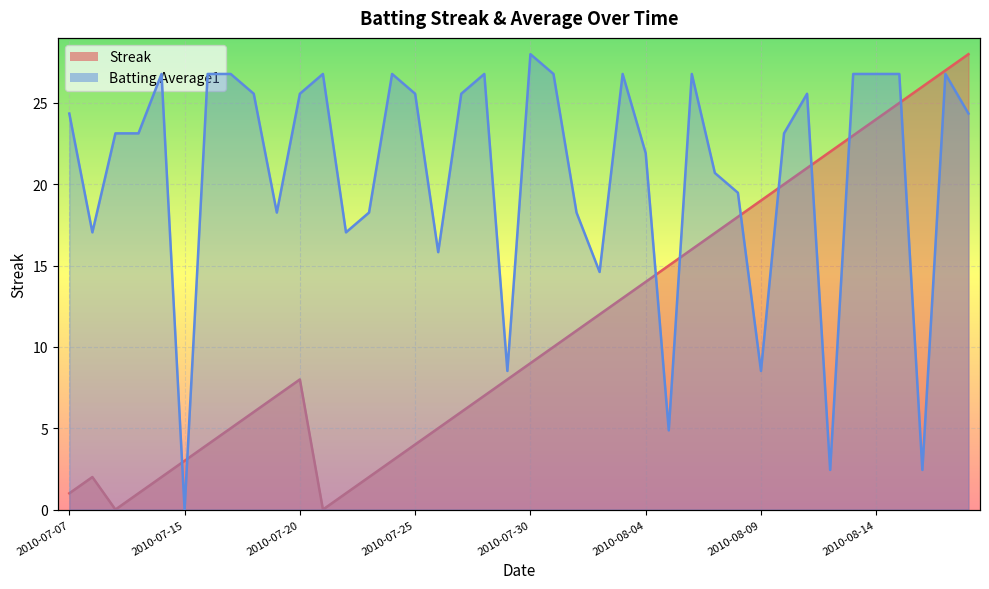

List the series in order of their overall mean, lowest first.

Streak, Batting Average1